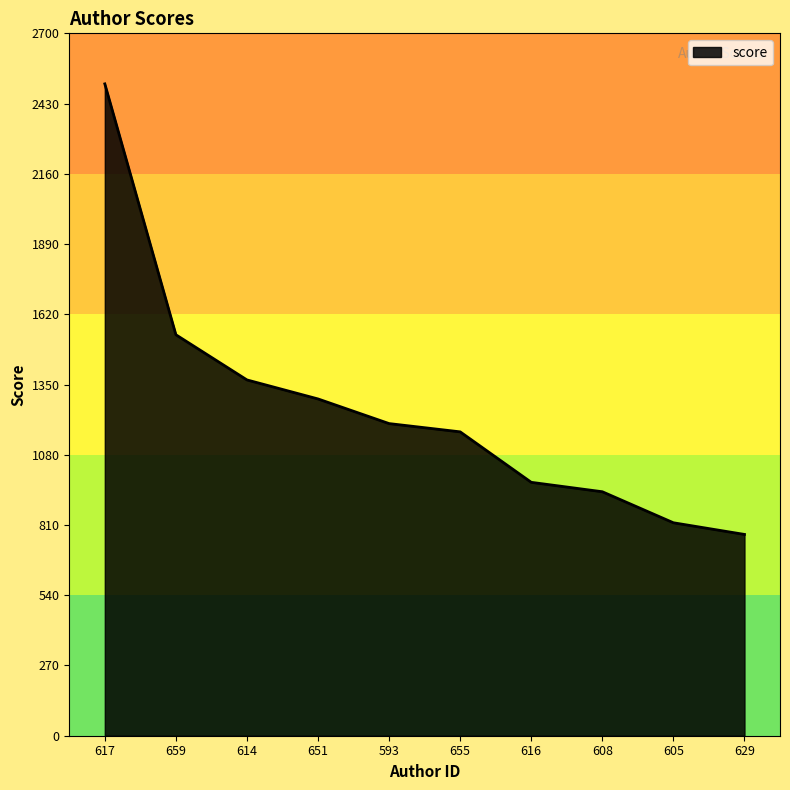

How many categories are shown in the chart?

10